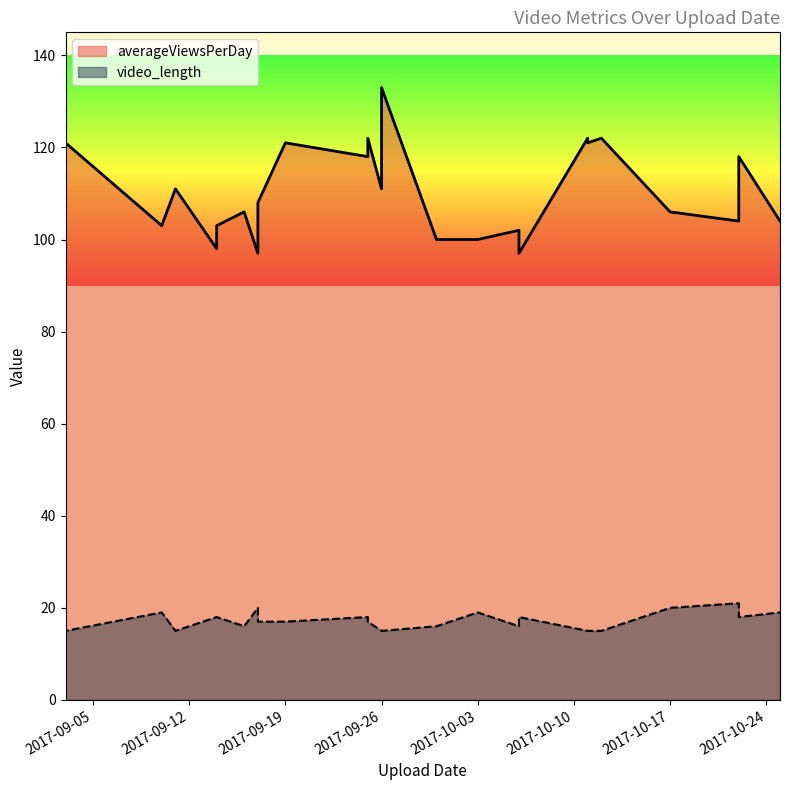

Is it true that averageViewsPerDay equals 173 at 2017-09-16?

False